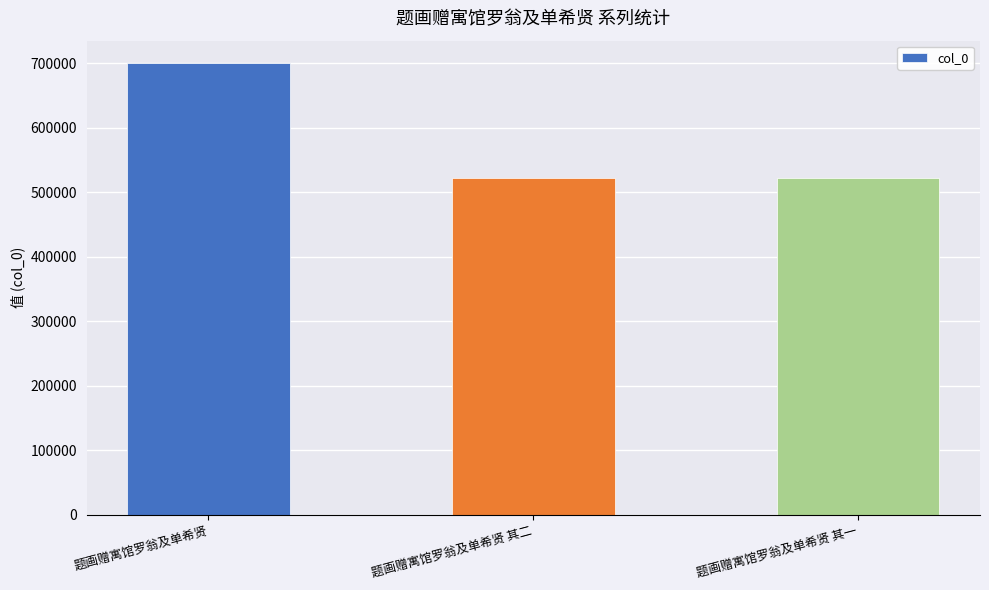

Read the value at 题画赠寓馆罗翁及单希贤 其二, to the nearest 50.

521700